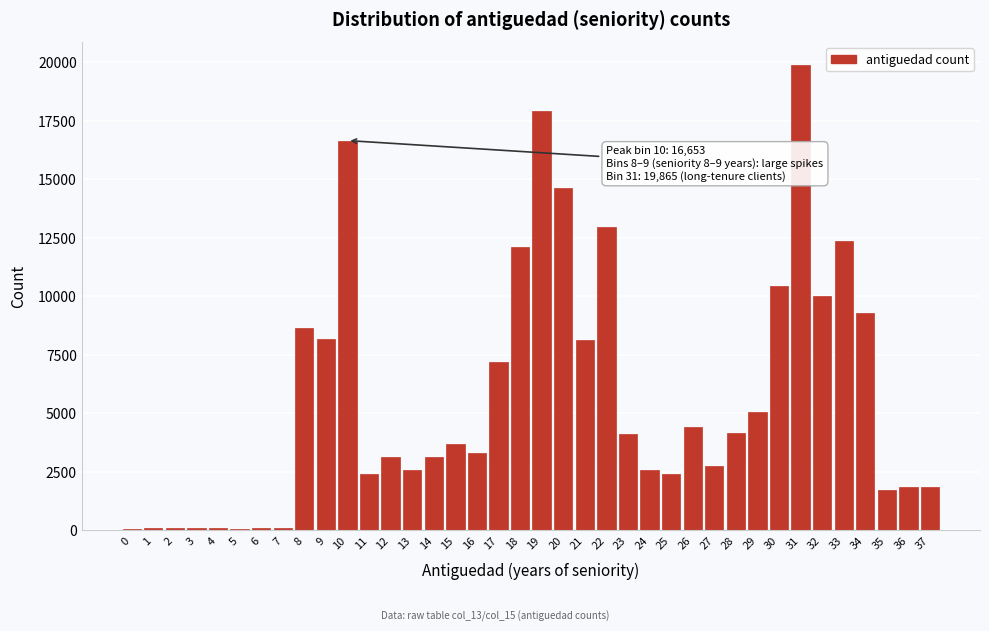

What is the sum of all values?

218363